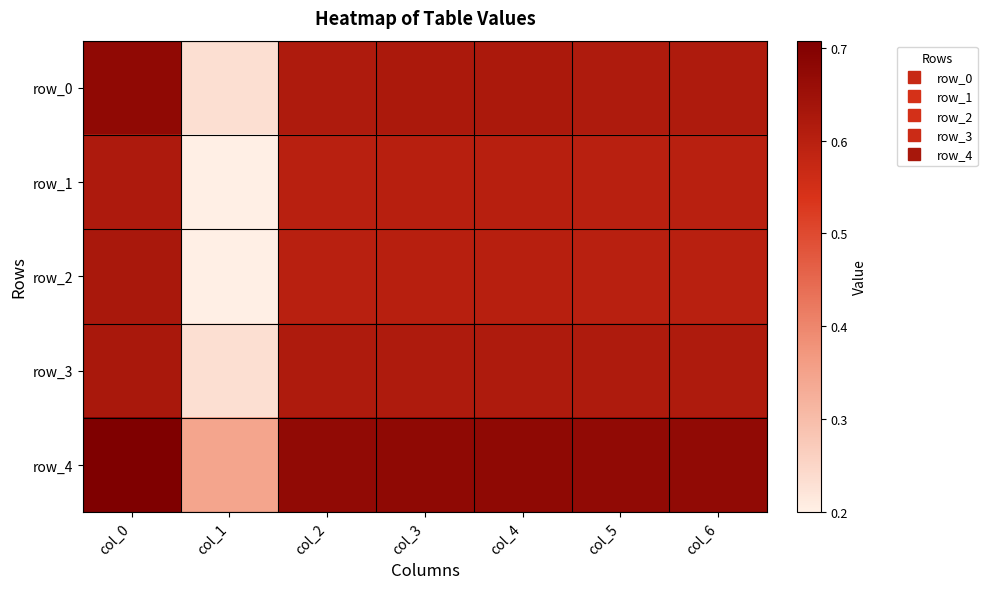

What is the sum of the row_1 values at col_1 and col_2?

0.8